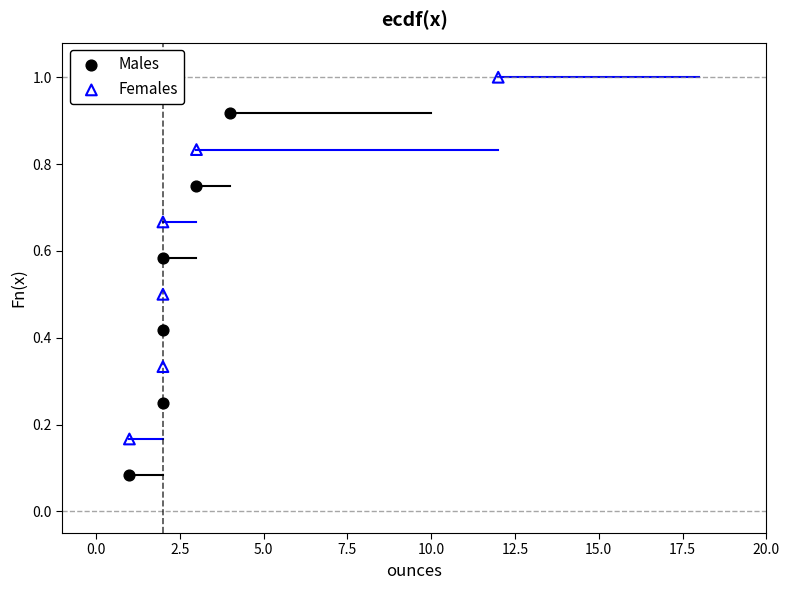

Which series reaches the minimum Y coordinate?

Males